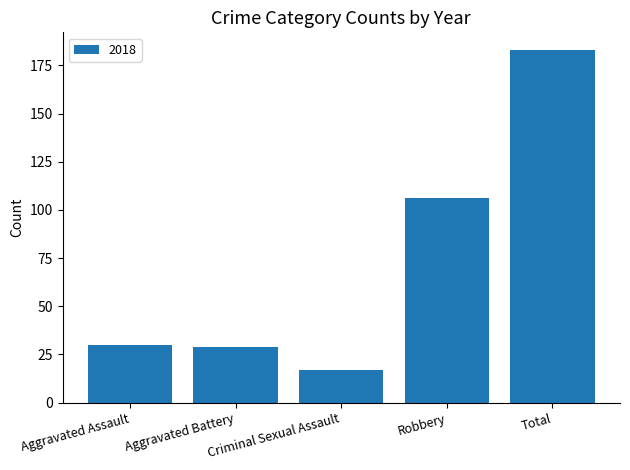

Where is the data nearest to the value 100?

Robbery